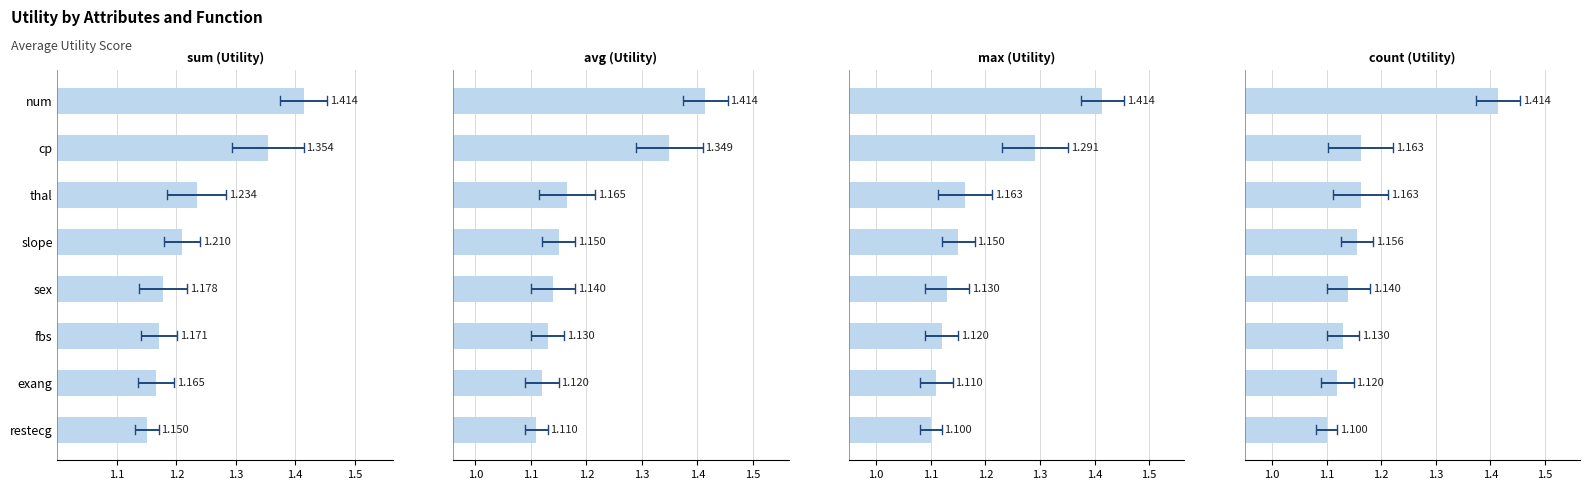

Reading left to right, what are all the values shown in this chart?

sum: 1.4	1.4	1.2	1.2	1.2	1.2	1.2	1.2
avg: 1.4	1.3	1.2	1.2	1.1	1.1	1.1	1.1
max: 1.4	1.3	1.2	1.2	1.1	1.1	1.1	1.1
count: 1.4	1.2	1.2	1.2	1.1	1.1	1.1	1.1